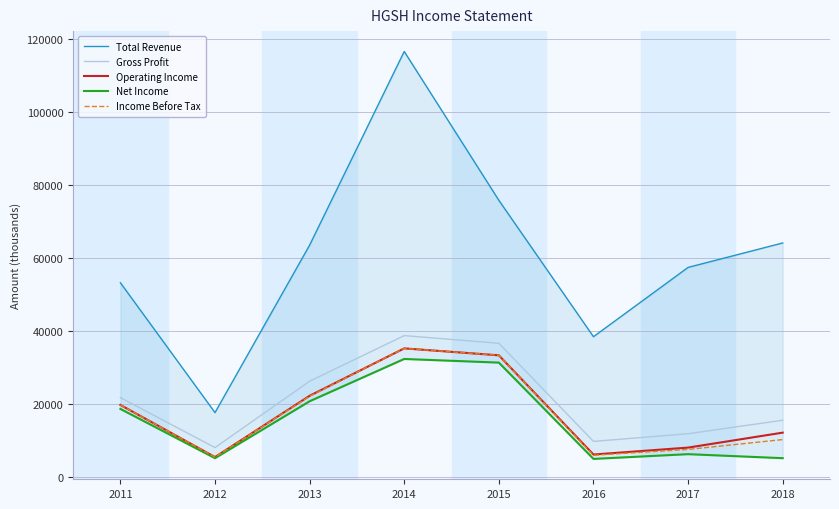

Which label corresponds to the largest value in the chart?

2014